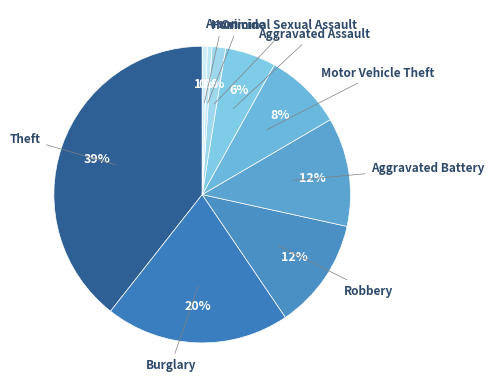

Count the number of slices in the pie.

9